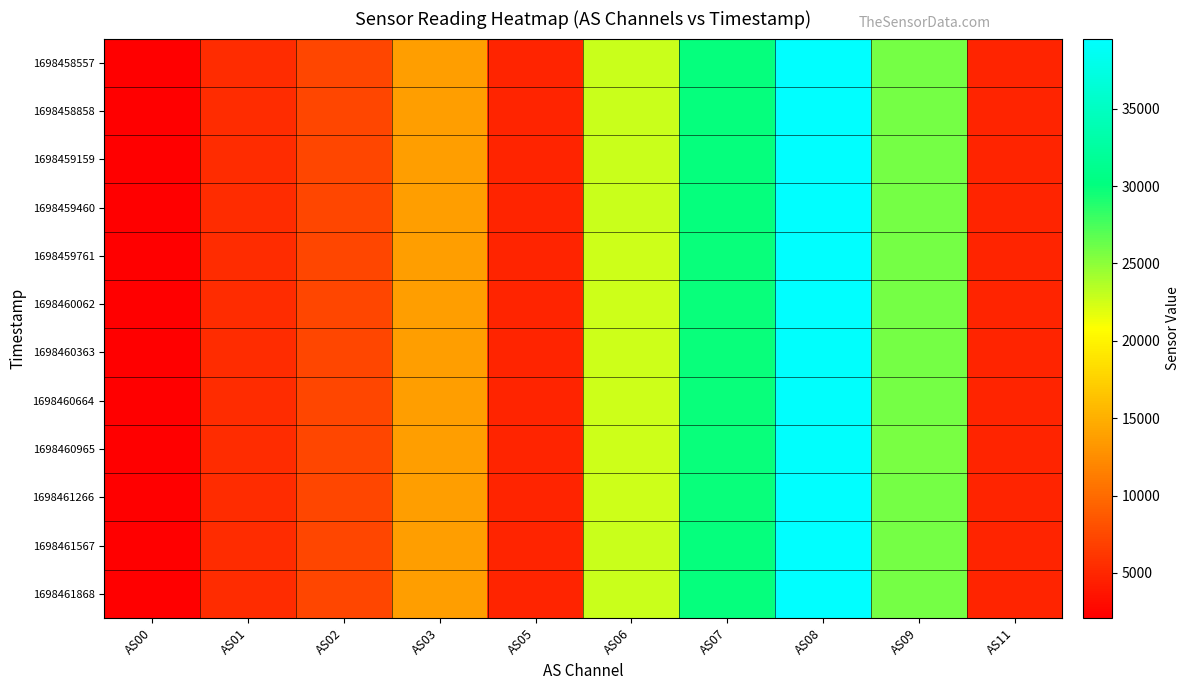

List the series in order of their peak value, highest first.

1698461567, 1698458858, 1698459460, 1698459159, 1698458557, 1698461868, 1698459761, 1698460062, 1698461266, 1698460363, 1698460664, 1698460965